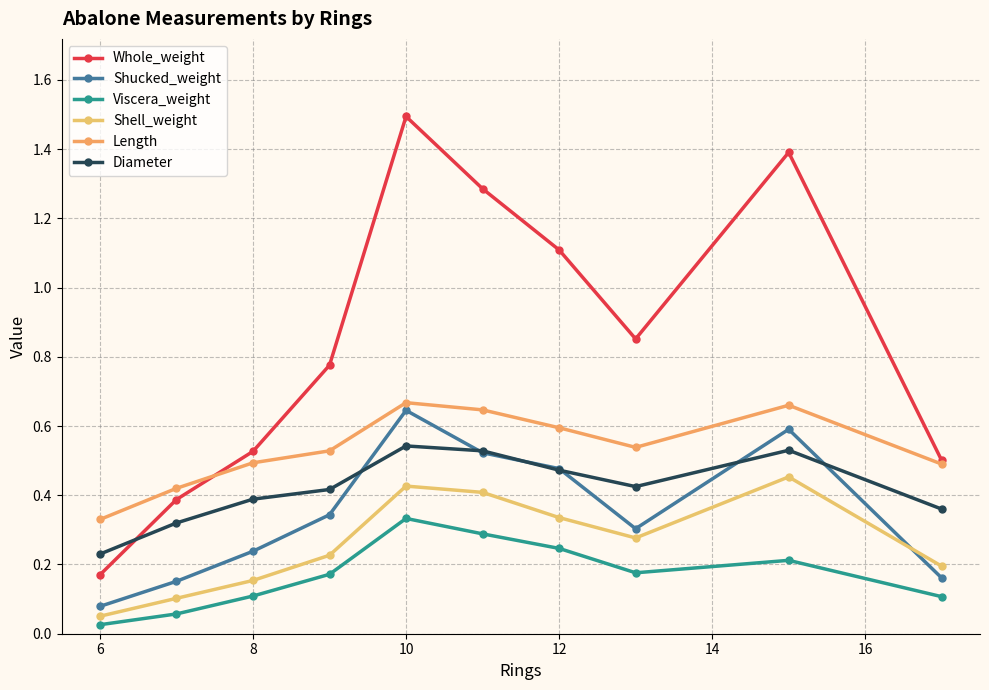

At how many categories does at least one series exceed 0?

10